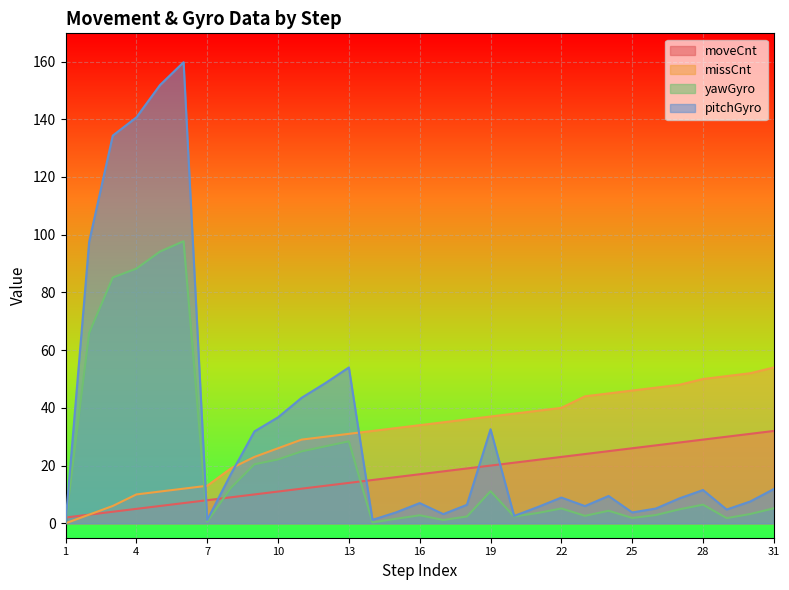

What is the value of the missCnt point at the 15th from the left?

33.0